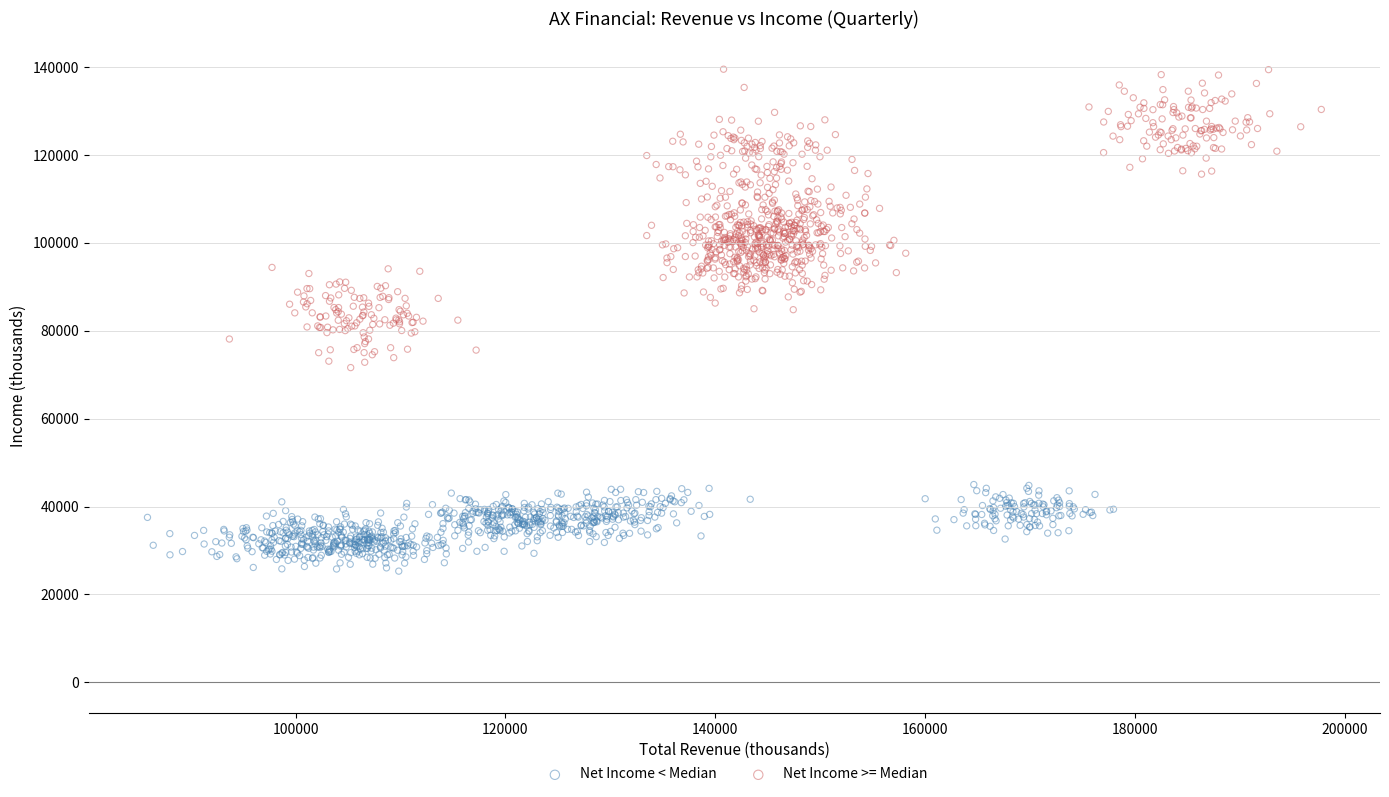

Which series contains the lowest Y value?

Net Income < Median